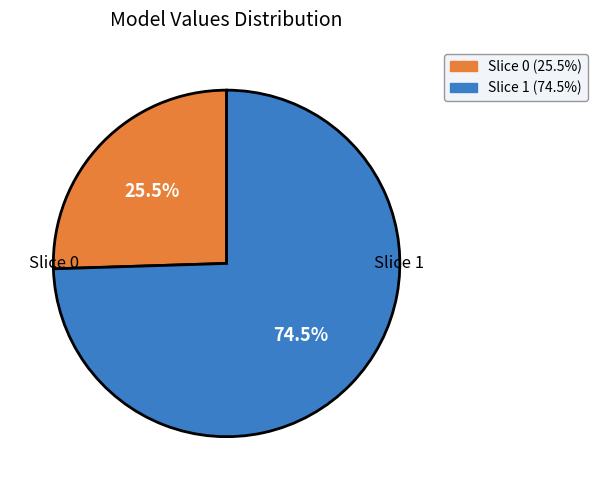

Does any single category account for the majority?

Yes